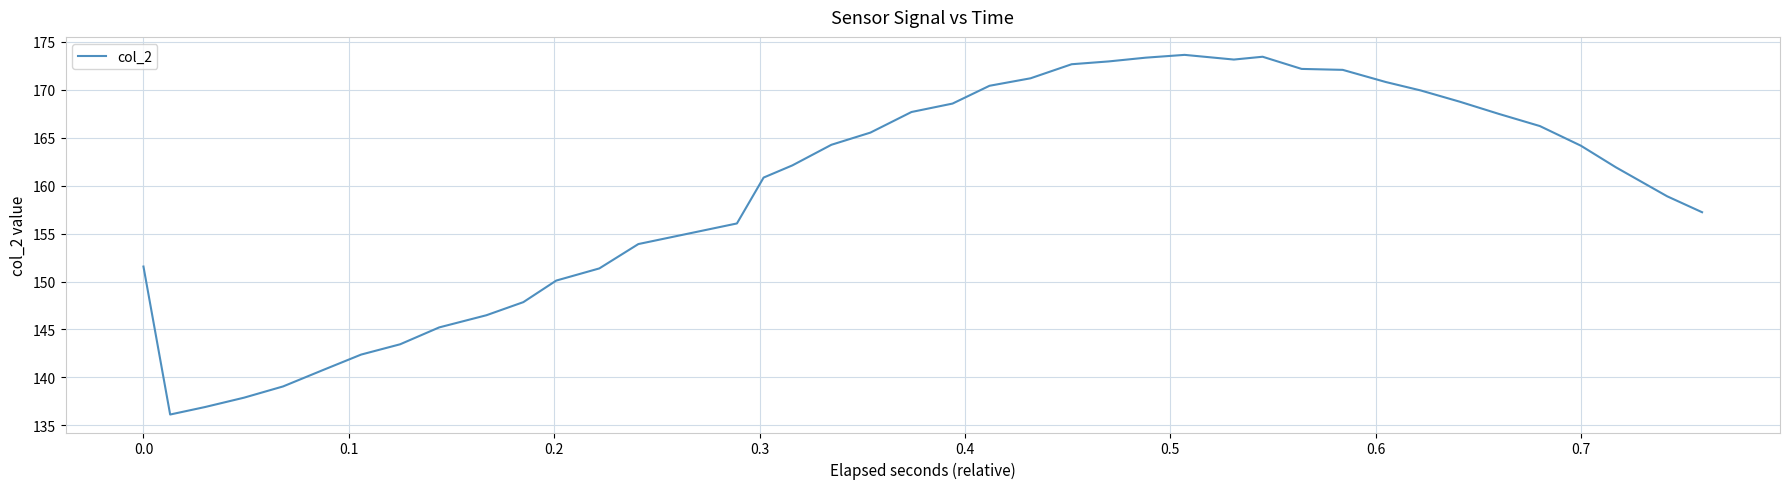

What is the maximum value shown in the chart?

173.6